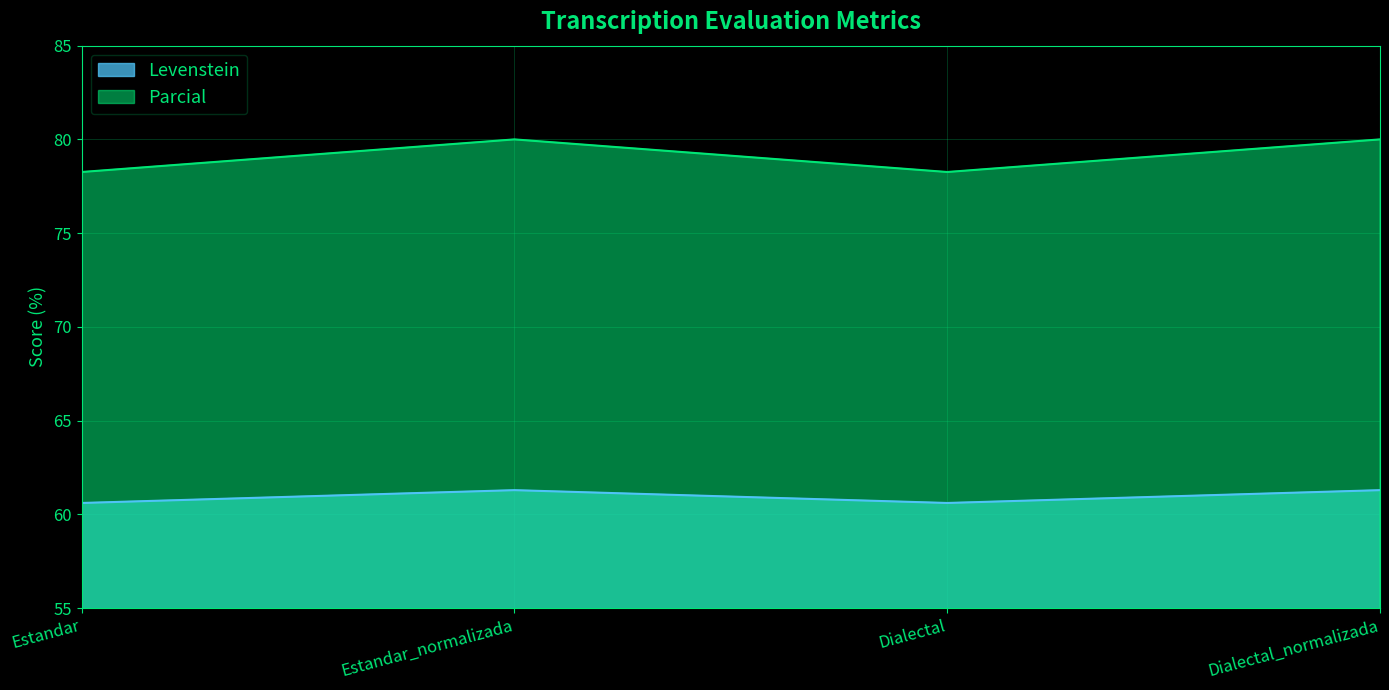

True or false: Levenstein and Parcial intersect in this chart.

False